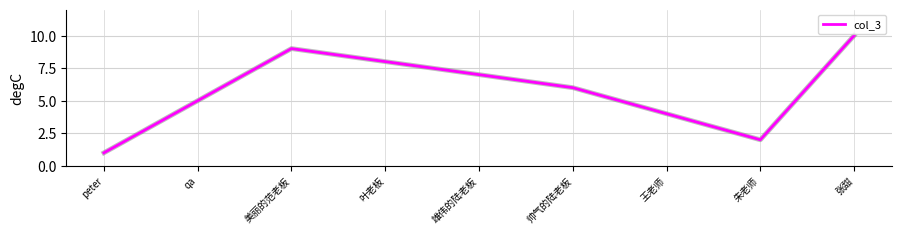

The value at 叶老板 is 12. True or false?

False